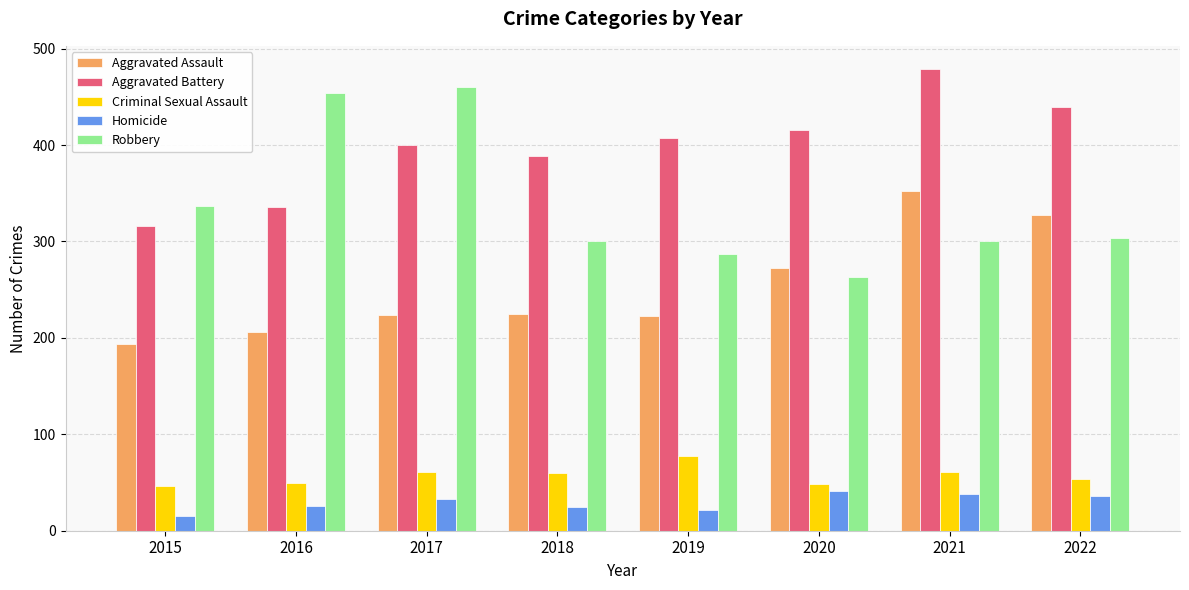

What is the difference between the highest and lowest values at 2017?

427